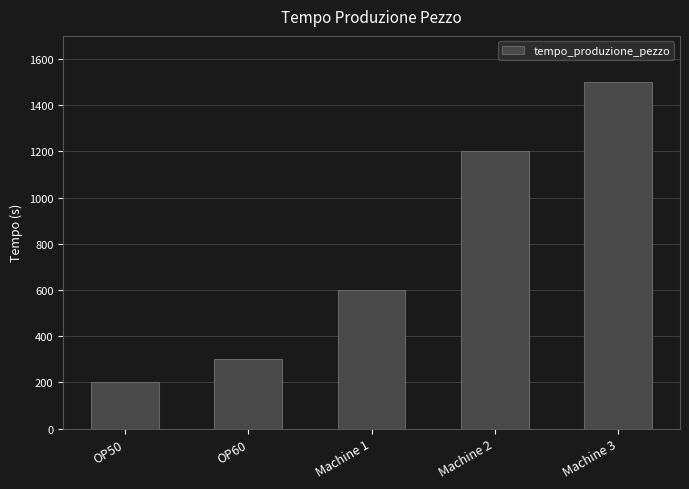

Reading left to right, what are all the values shown in this chart?

200	300	600	1200	1500